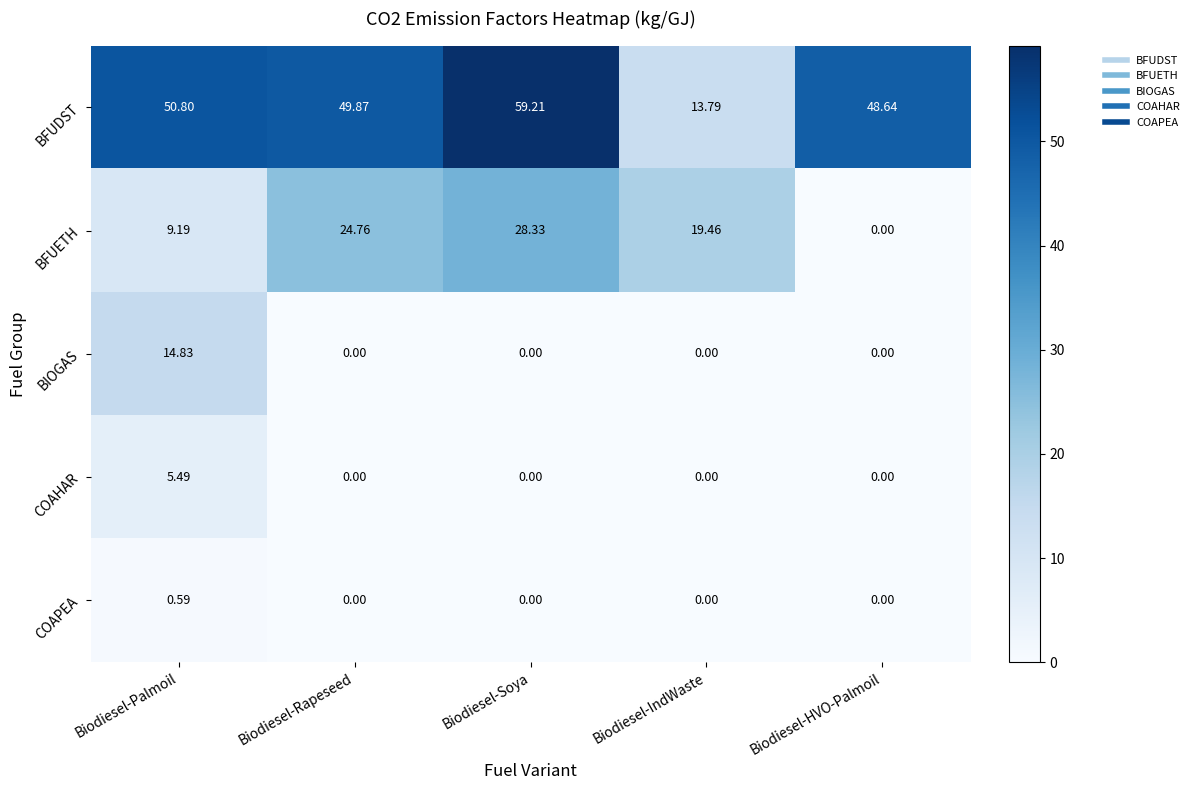

At which label does COAHAR reach its peak?

Biodiesel-Palmoil